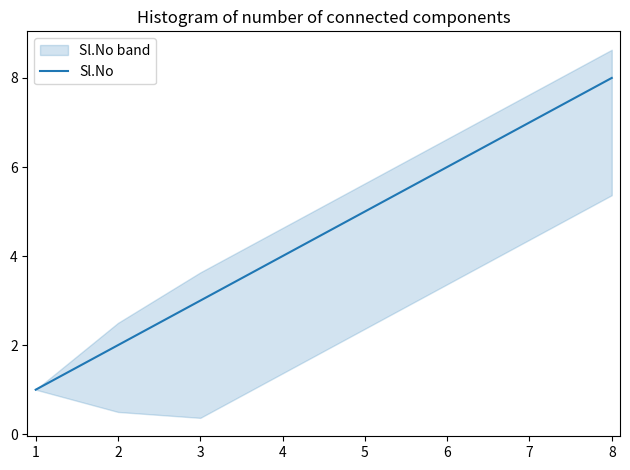

Is it true that Sl.No equals 4 at 4?

True